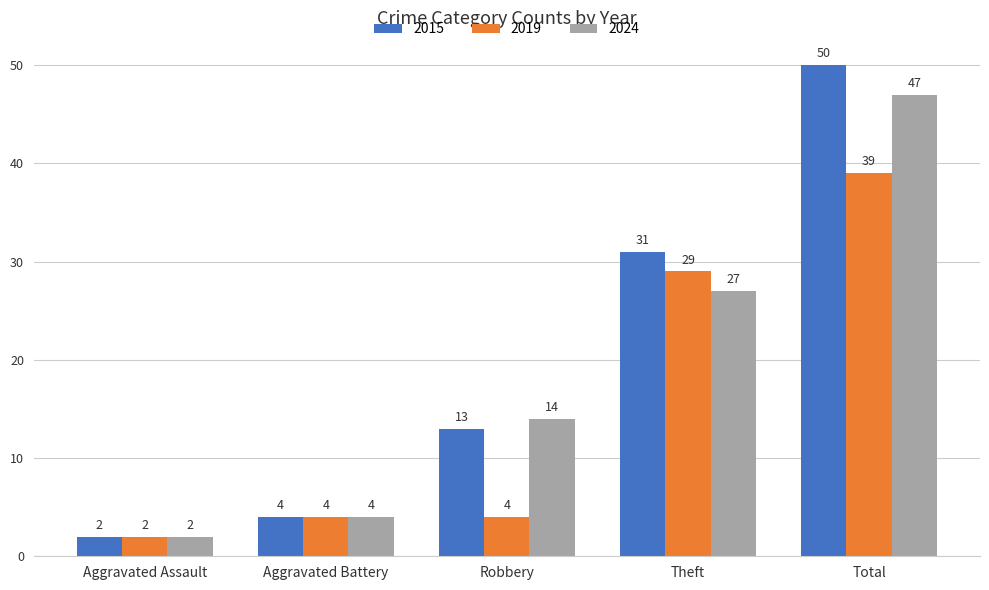

What is the sum of all 2015 values?

100